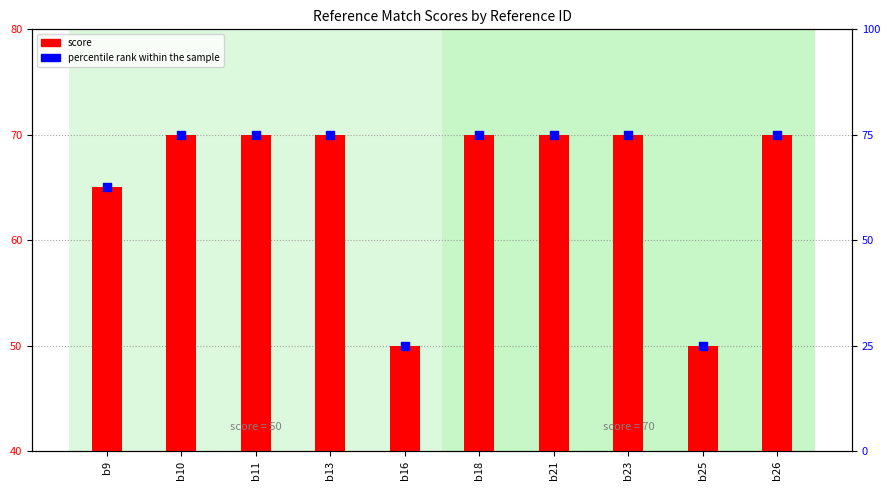

What are all the series names shown in the legend?

score, percentile rank within the sample